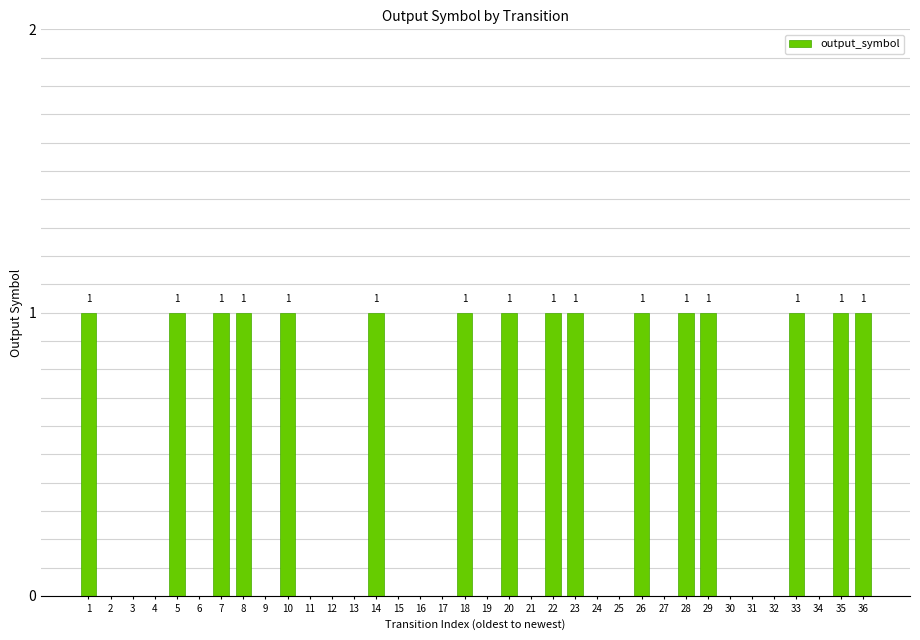

True or false: the data shows 0 at 19.

True